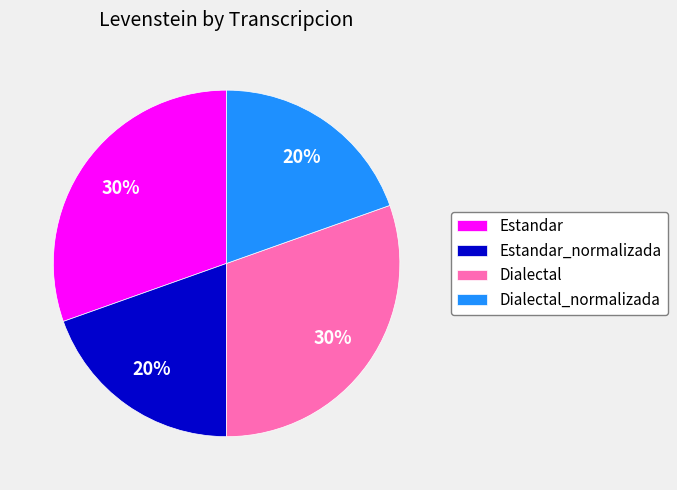

Which has a higher value, Dialectal_normalizada or Estandar?

Estandar